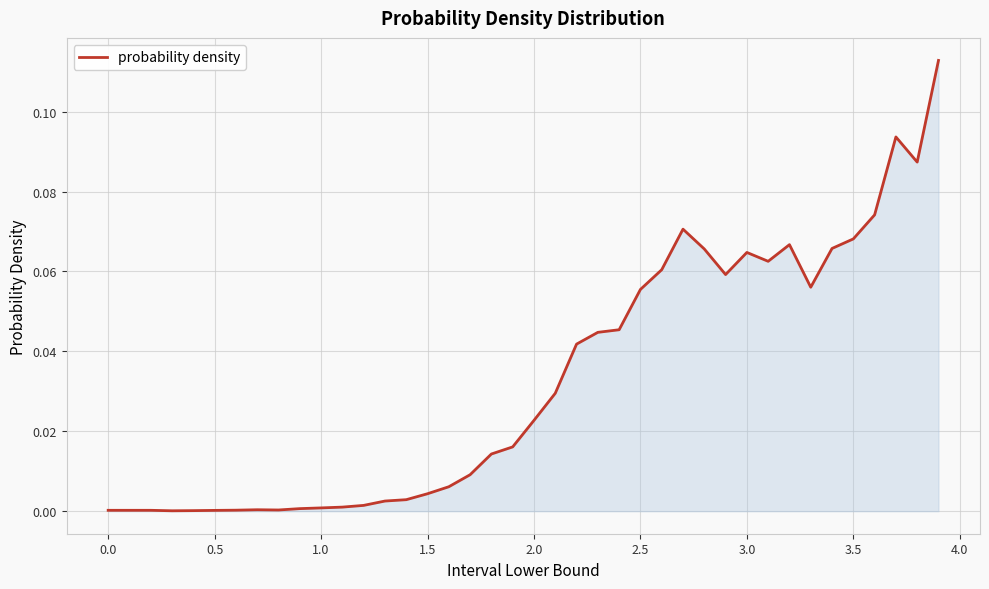

Is this an area chart (filled region under the line)?

Yes